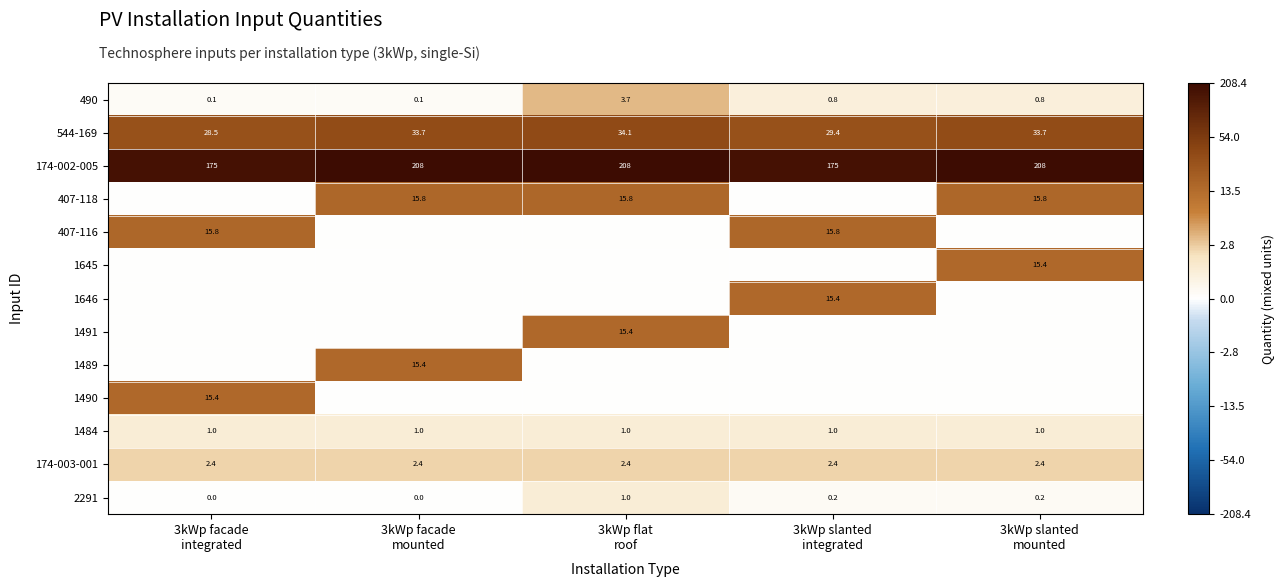

What is the minimum value for 544-169?

28.5